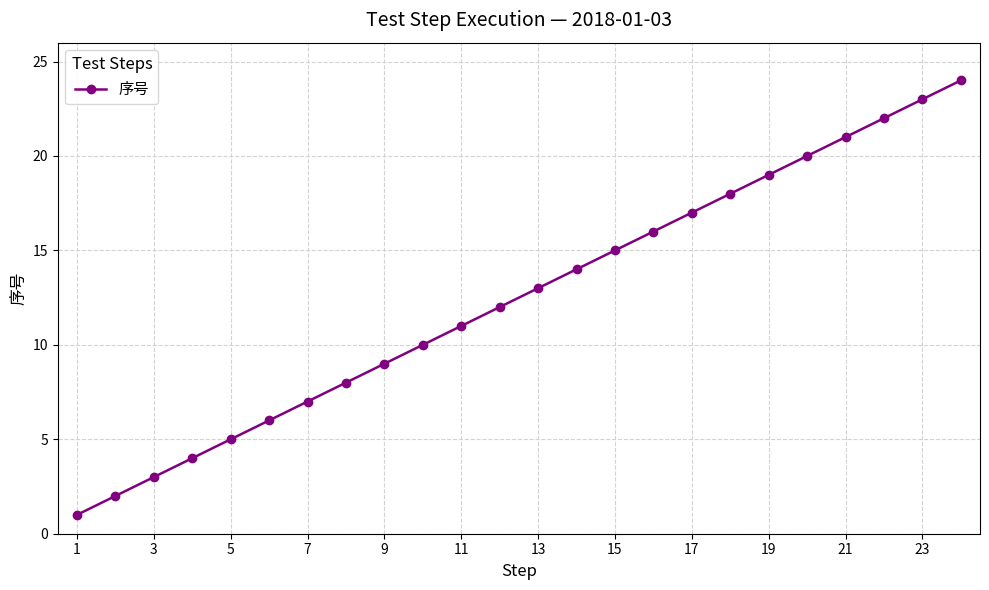

Does the chart have visible grid lines?

Yes